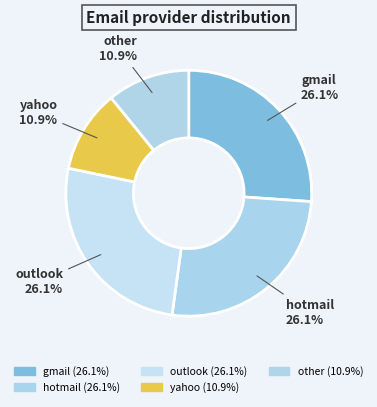

Is it true that hotmail is 26% of the pie?

True